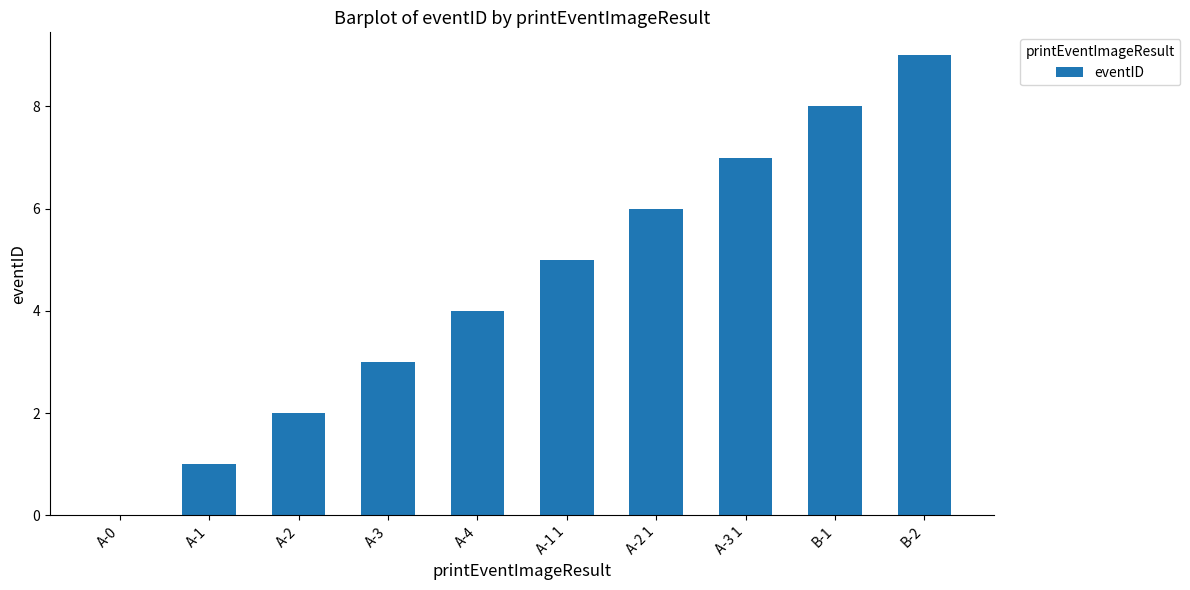

Read the value at B-2.

9